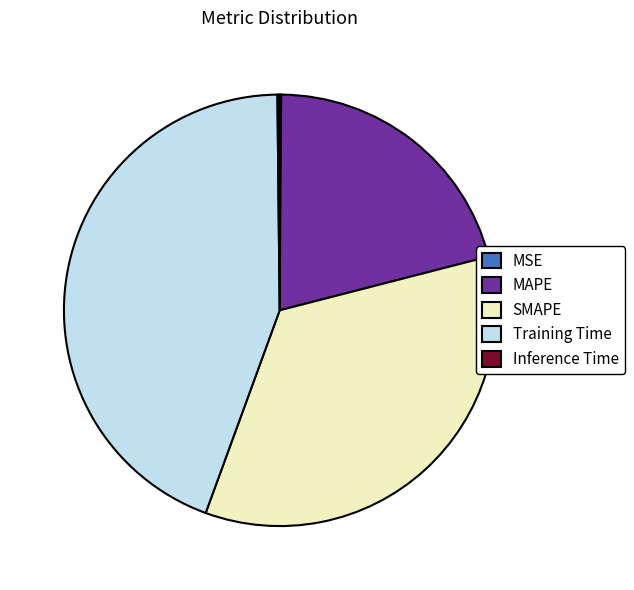

Is it true that SMAPE is 27% of the pie?

False